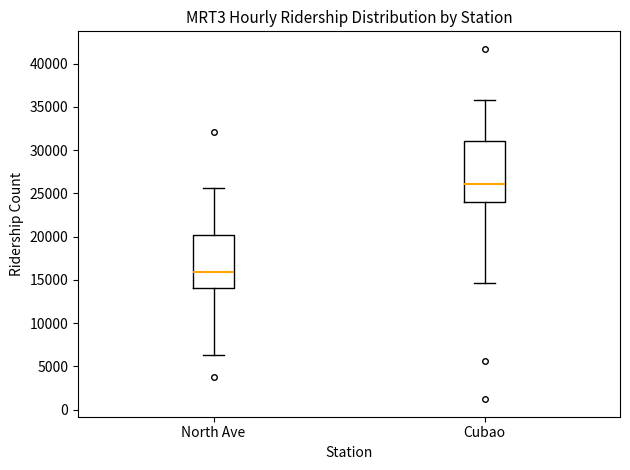

Comparing the boxes themselves (not the whiskers), which one is the tallest?

Cubao